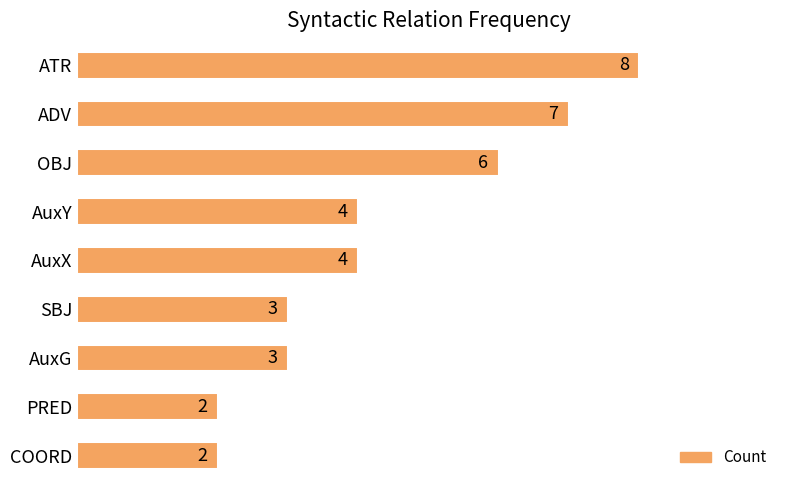

How many values are below 4?

4